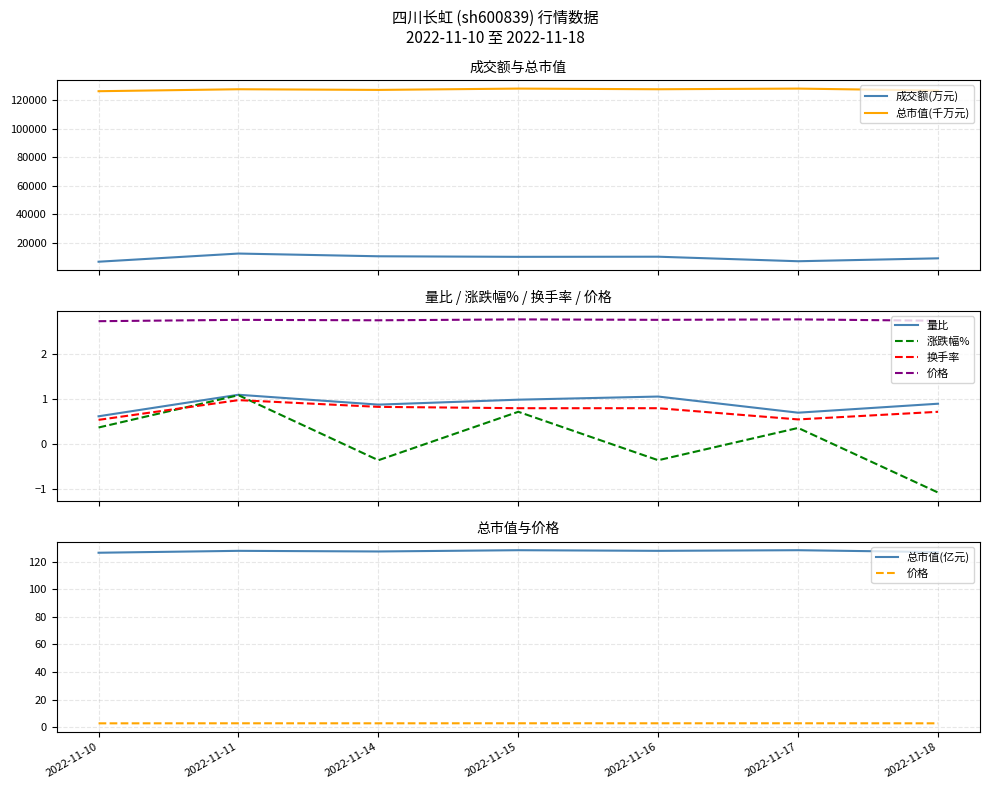

True or false: 成交额(万元) has a value of 21902.1 at 2022-11-11.

False